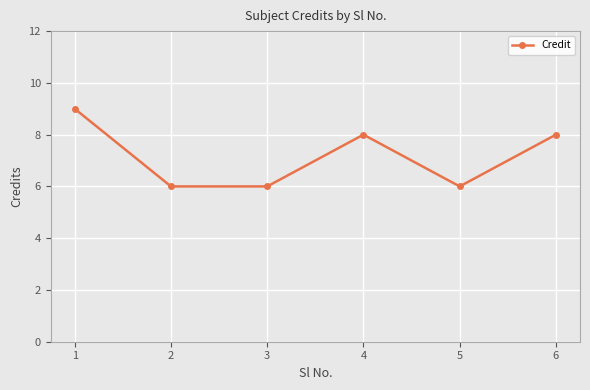

The value at 6 is 13. True or false?

False